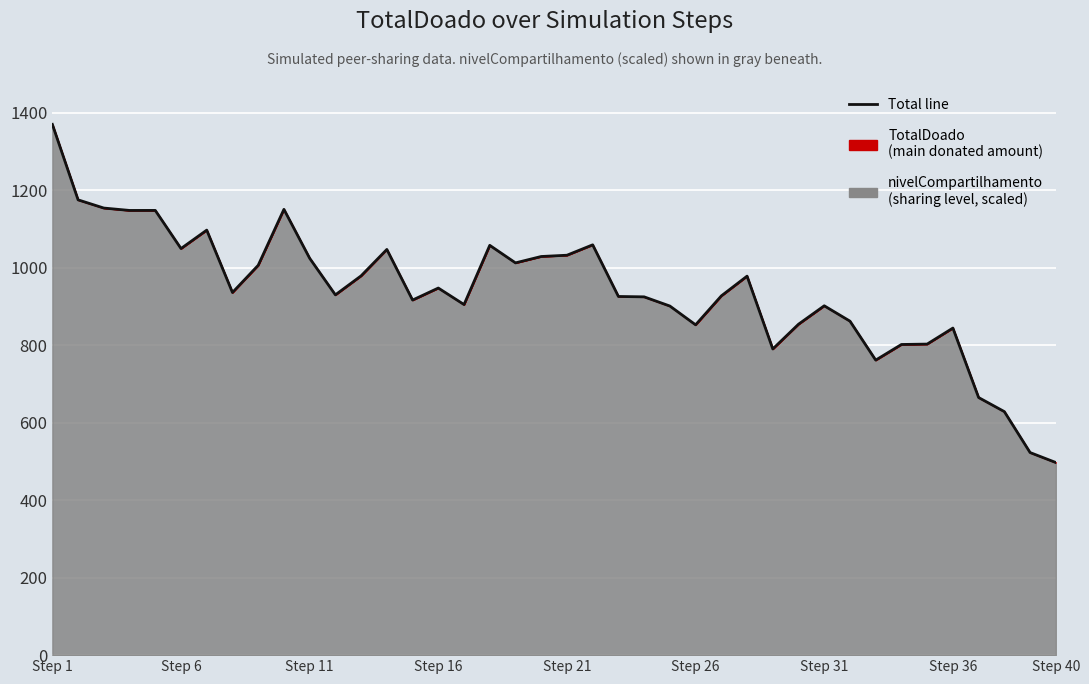

How many data points are less than 936?

20